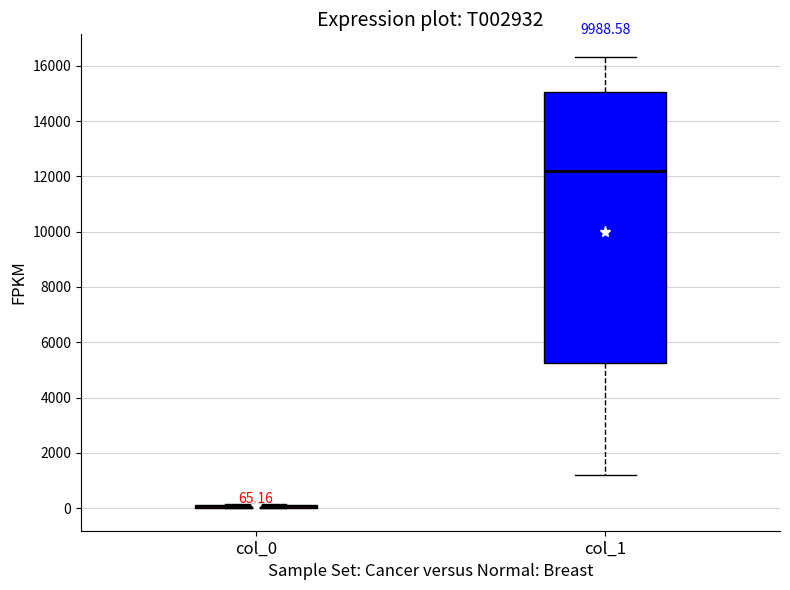

Comparing the boxes themselves (not the whiskers), which one is the tallest?

col_1